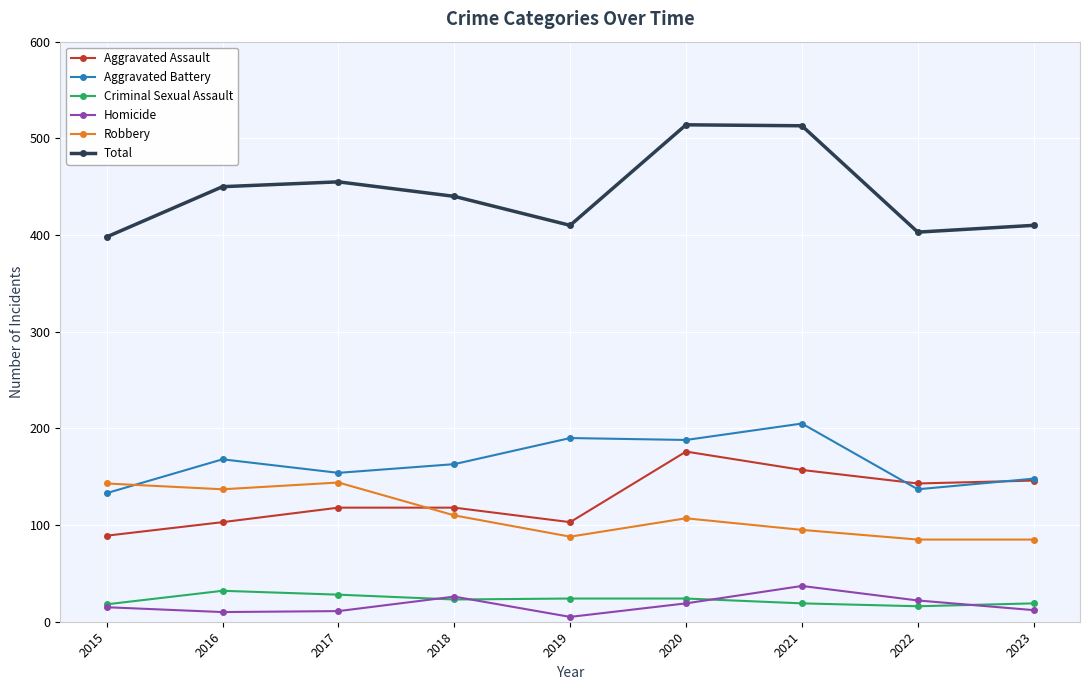

Rank the series by their maximum value, from highest to lowest.

Total, Aggravated Battery, Aggravated Assault, Robbery, Homicide, Criminal Sexual Assault